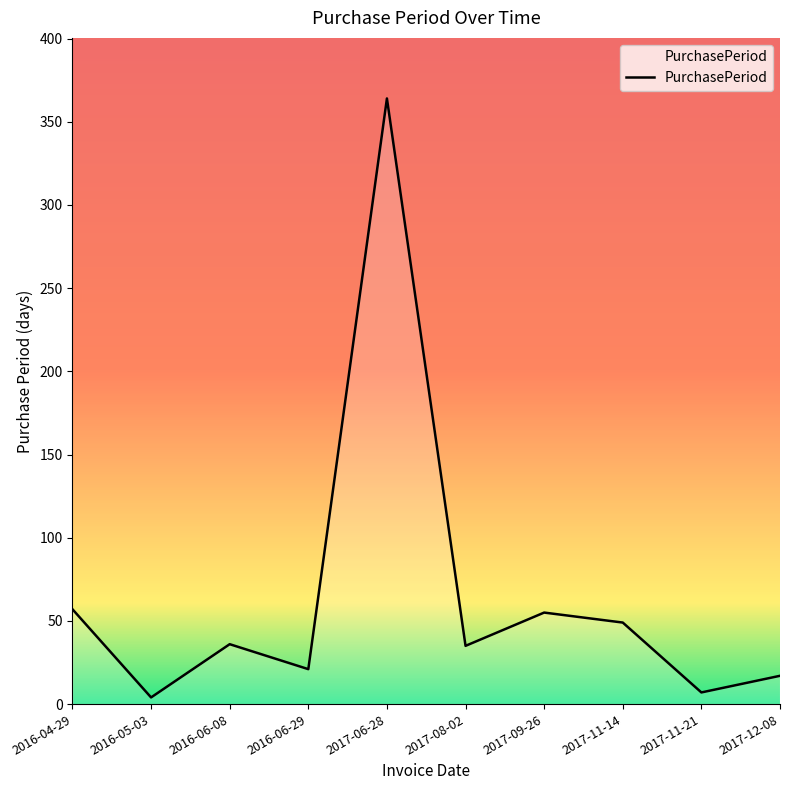

True or false: the data shows 75 at 2016-04-29.

False